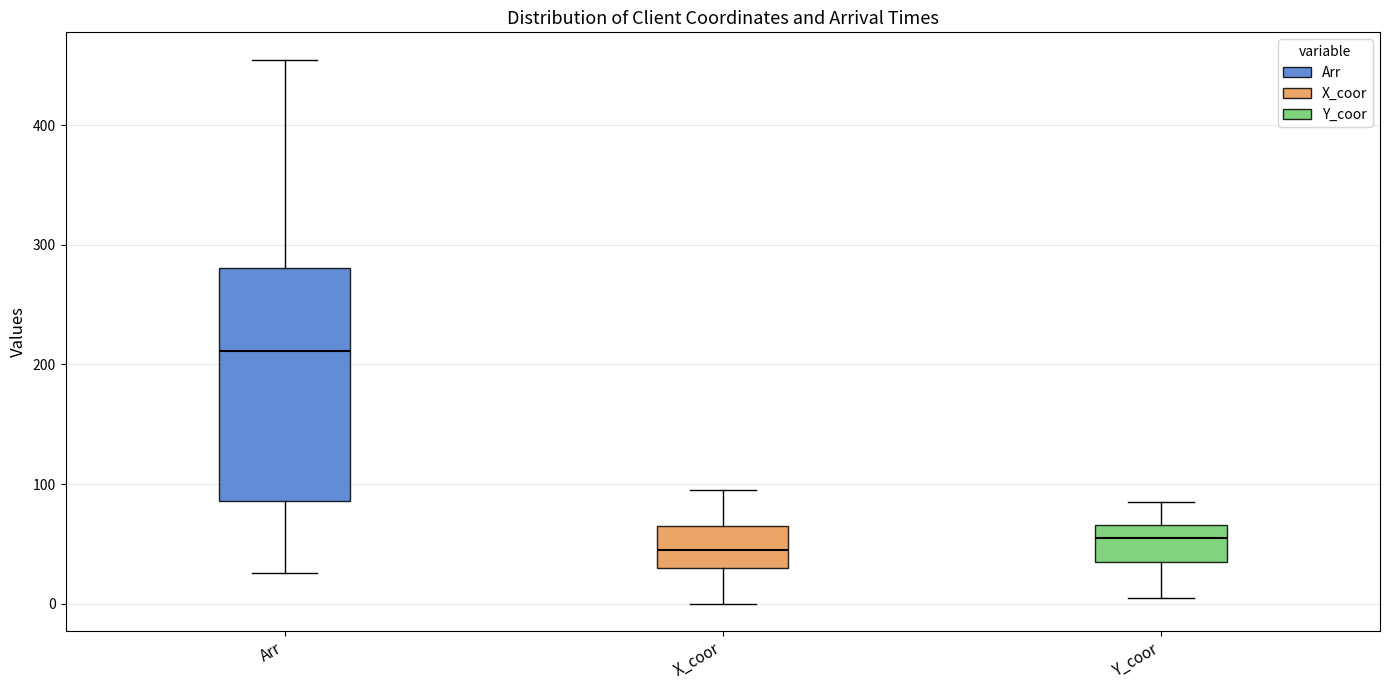

Which box is the tallest, from its lower edge to its upper edge?

Arr